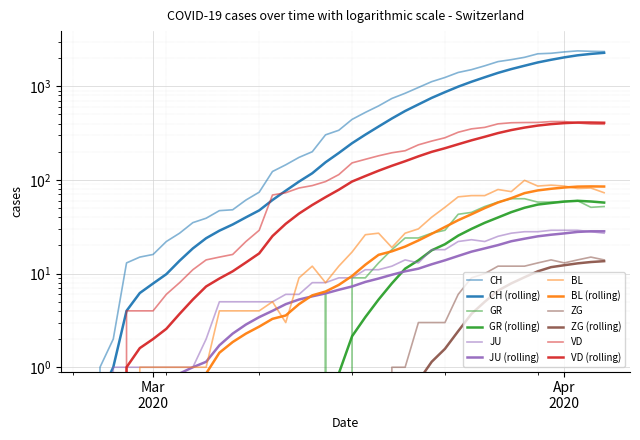

What is the highest value of the BL series?

99